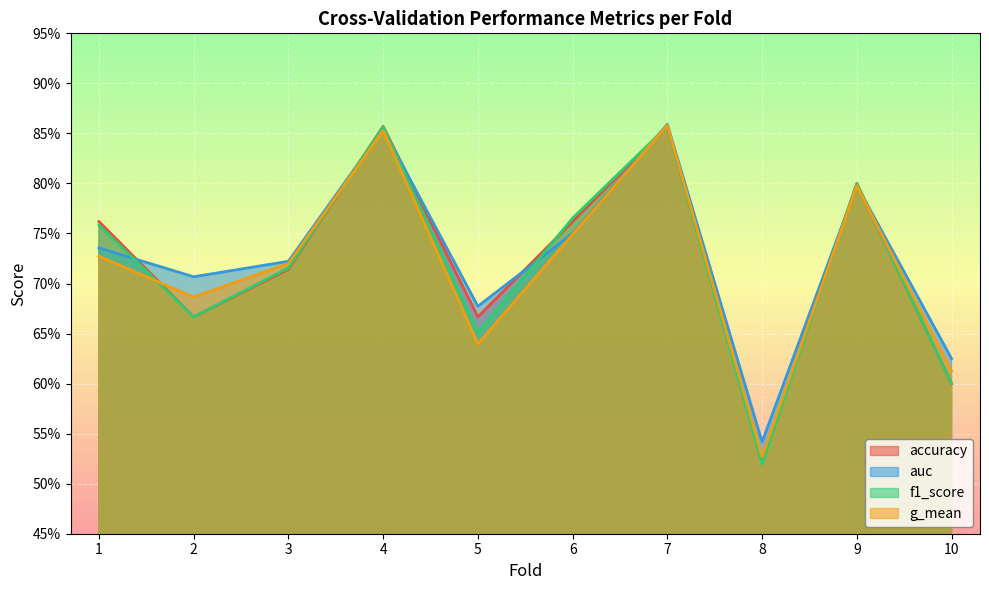

What is the smallest value displayed?

0.5